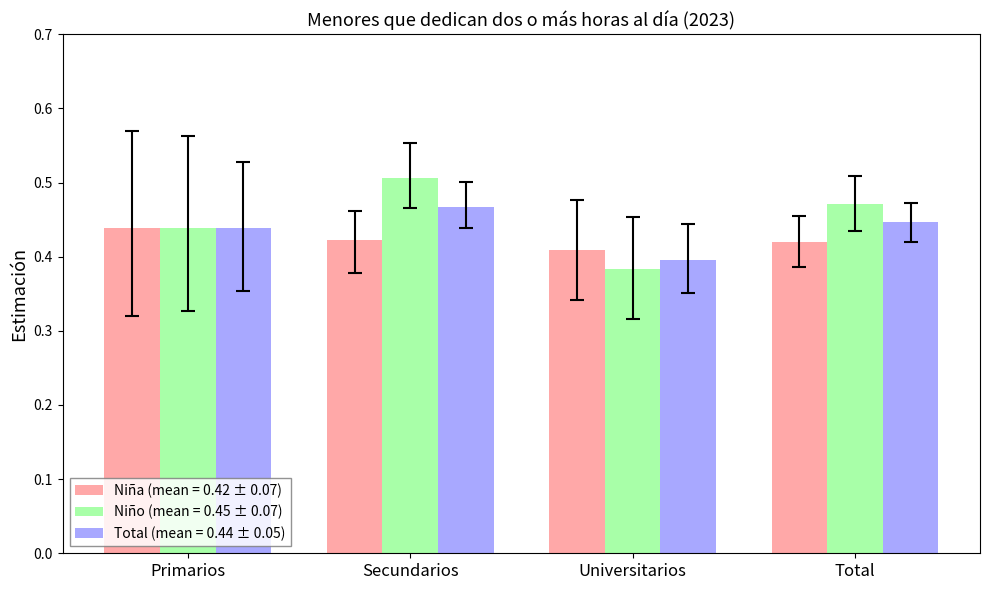

Which category has the lowest value across all series?

Universitarios